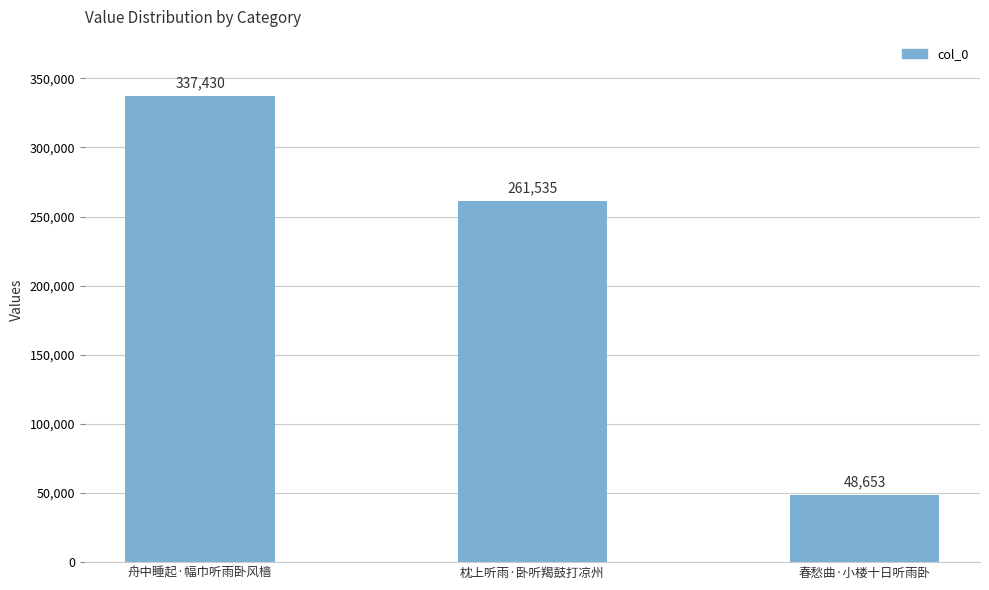

What is the sum of the values at 枕上听雨·卧听羯鼓打凉州 and 春愁曲·小楼十日听雨卧?

310188